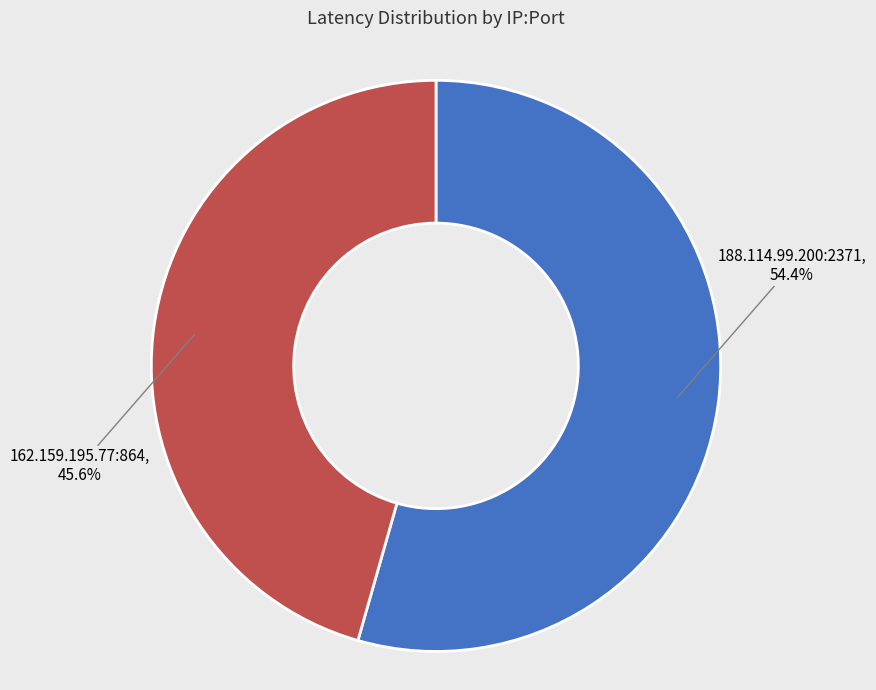

Is it true that 188.114.99.200:2371 is 48% of the pie?

False